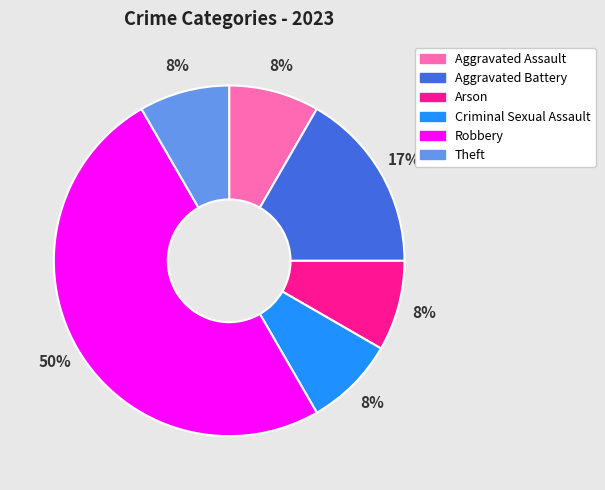

Is Aggravated Battery the majority of the pie?

No